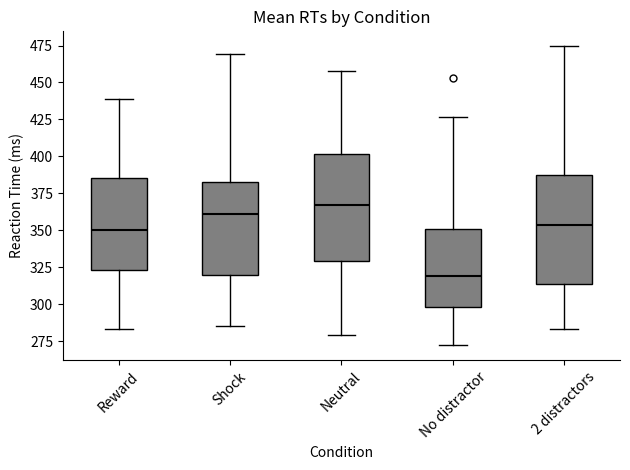

Where does the upper whisker of the box for Reward end on the y-axis? The values are not printed on the chart, so give them approximately, as read against the axis.

440